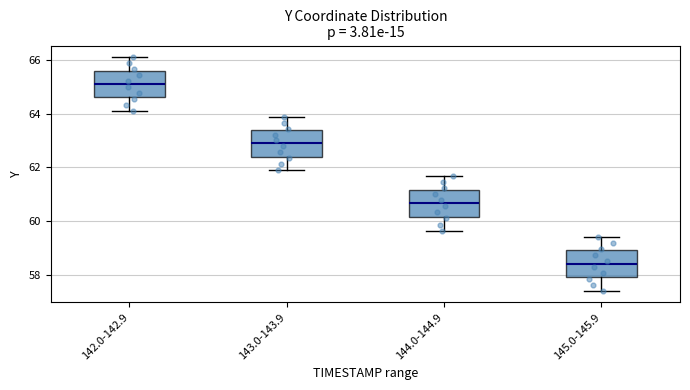

Where is the upper edge of the box for 142.0-142.9 on the y-axis? The values are not printed on the chart, so give them approximately, as read against the axis.

65.6